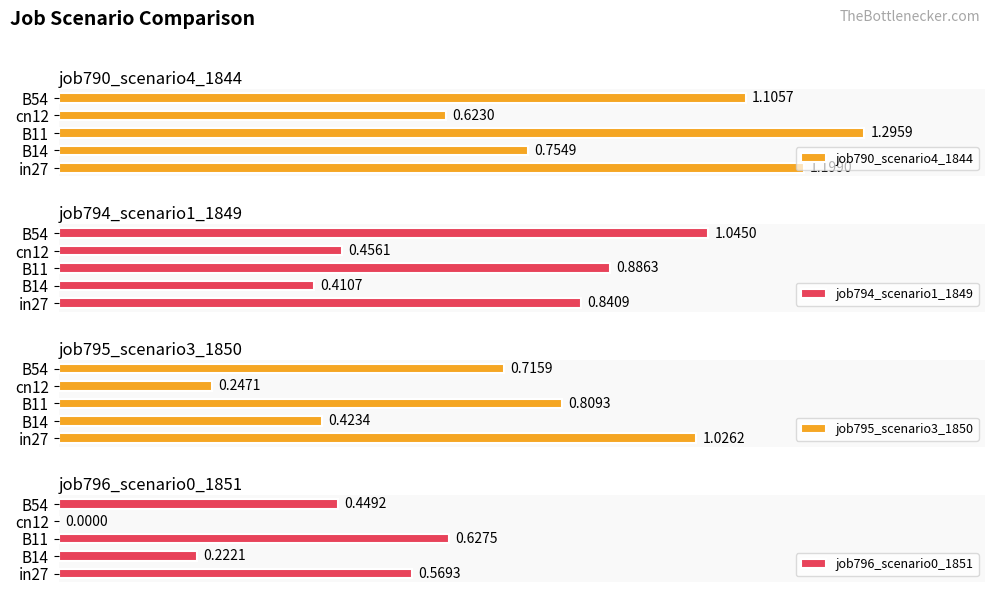

Does the chart contain stacked bars?

No